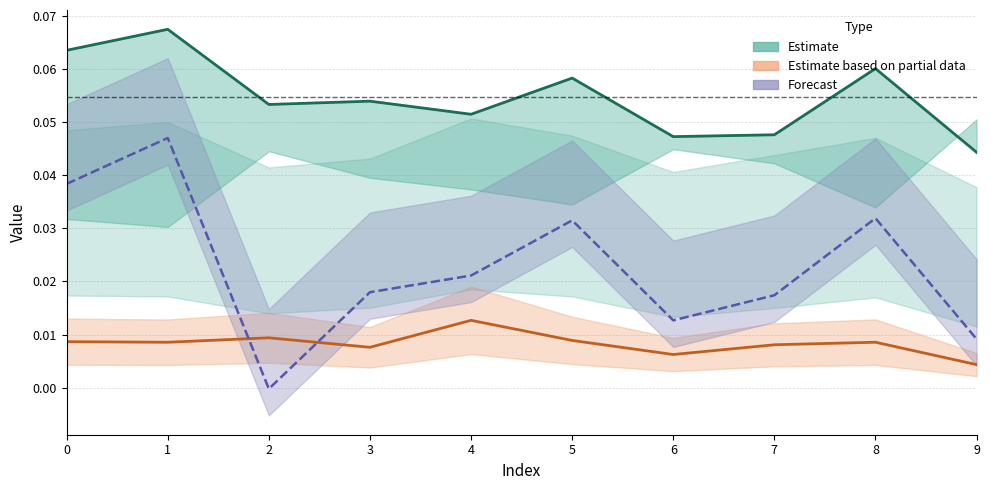

The value of 1 at 9 is 0.0. True or false?

True